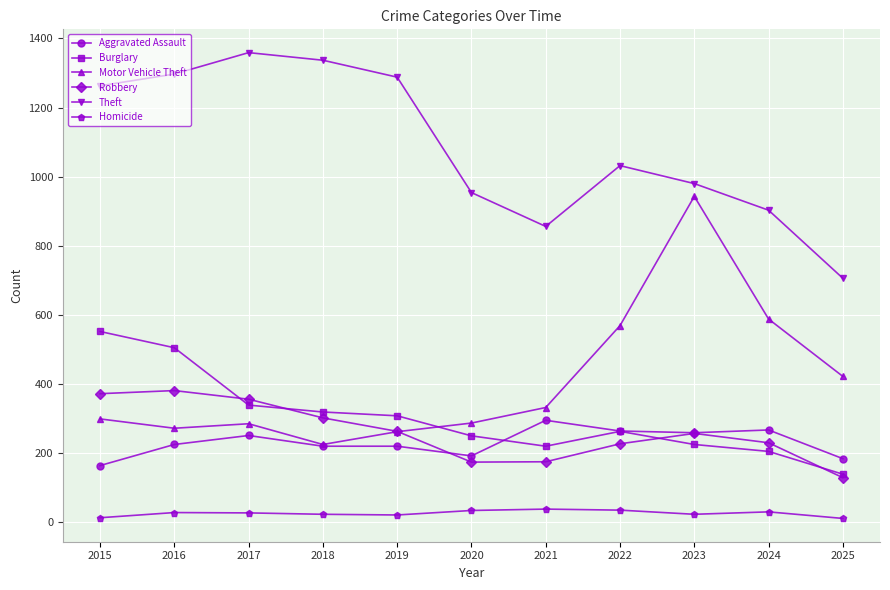

What is the difference between the maximum and minimum values in the Burglary series?

413